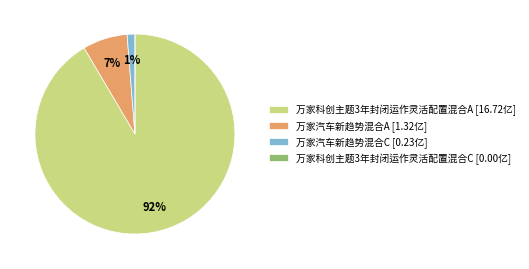

Which category has the biggest portion of the pie?

万家科创主题3年封闭运作灵活配置混合A